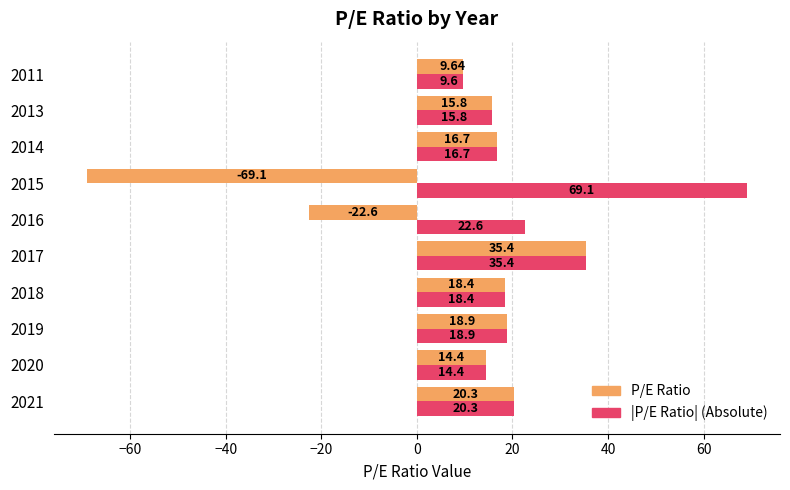

What is the difference between the second highest and minimum values in the |P/E Ratio| (Absolute) series?

25.8